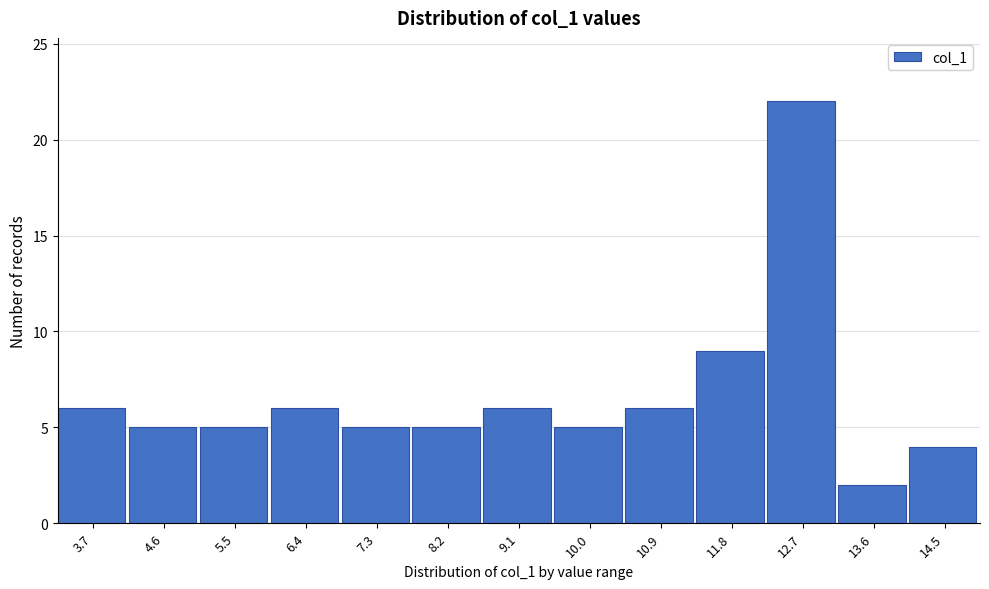

Reading left to right, extract all data points from this chart.

6	5	5	6	5	5	6	5	6	9	22	2	4